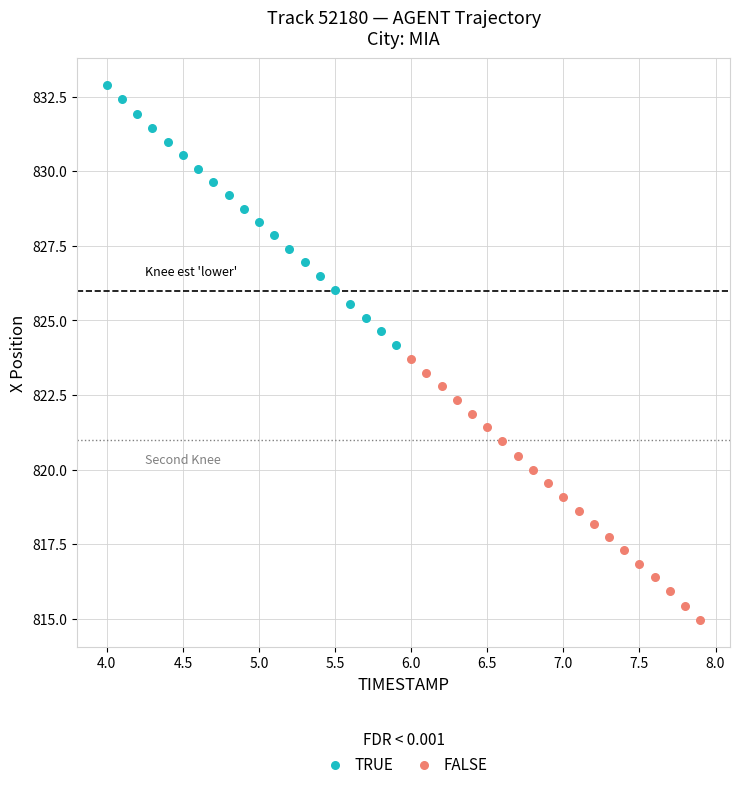

Which series has the widest spread of Y values?

FALSE